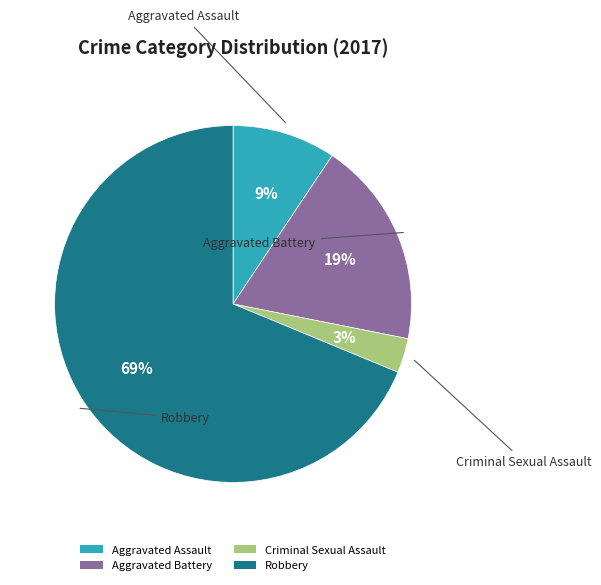

What is the majority slice?

Robbery